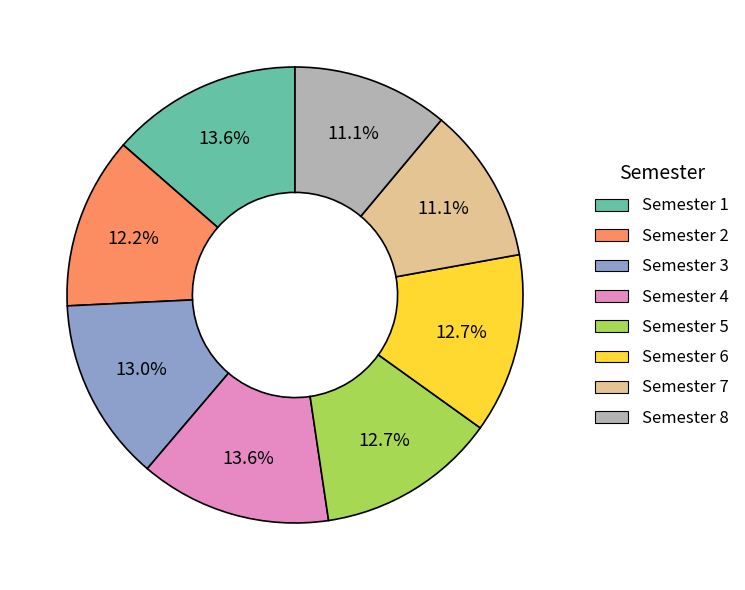

What is the ratio of the value at Semester 6 to the value at Semester 1?

0.9